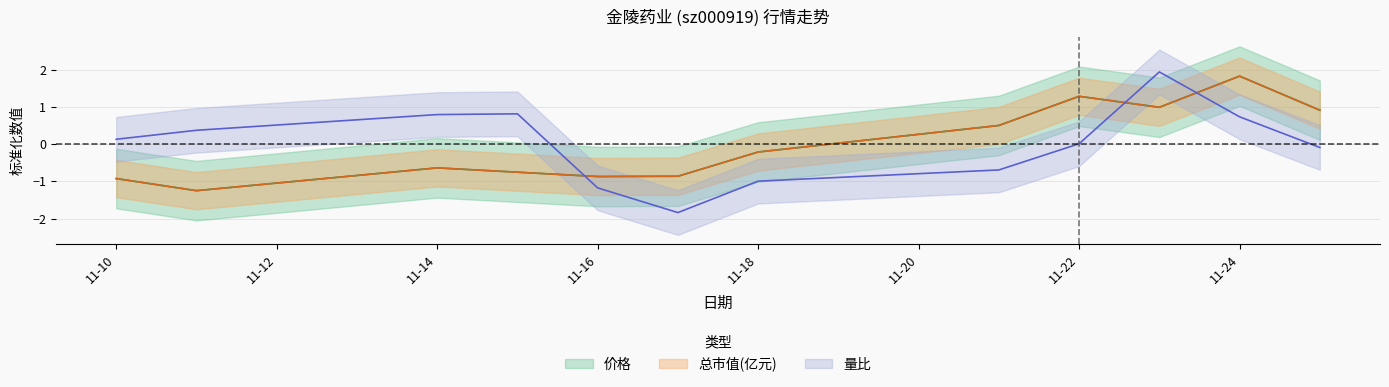

The 量比 series shows 0.0 at 11-22. True or false?

False